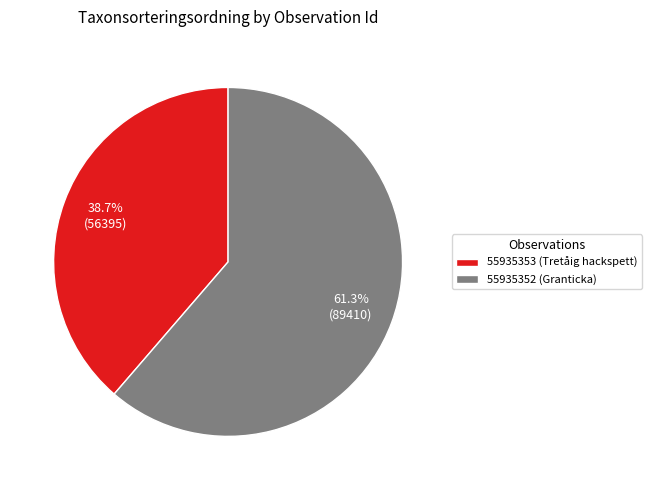

What is the ratio of the value at 55935353 (Tretåig hackspett) to the value at 55935352 (Granticka)?

0.6